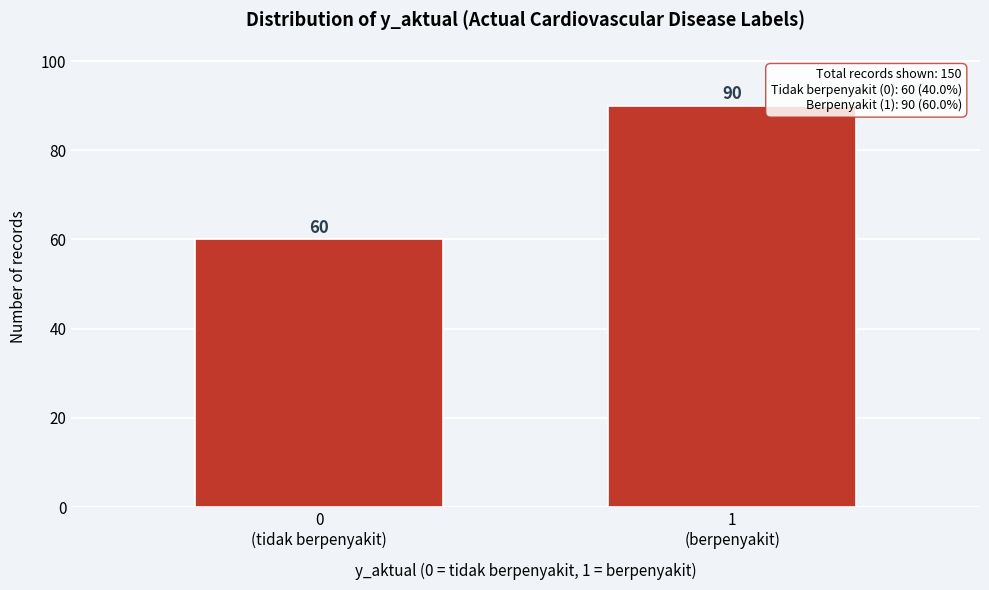

Reading left to right, list all the values displayed in this chart.

60	90